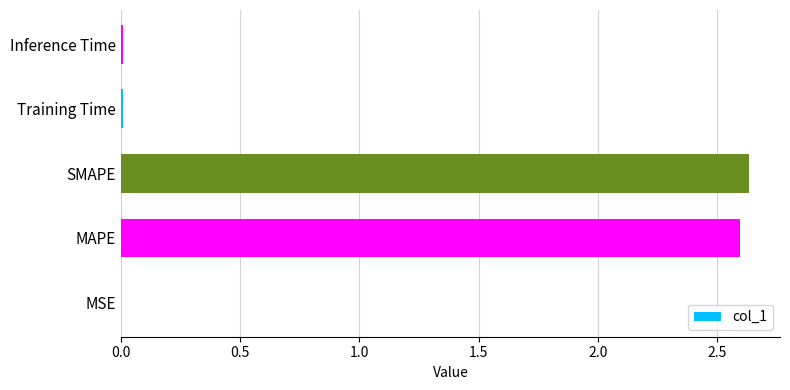

True or false: the data shows 2.6 at SMAPE.

True